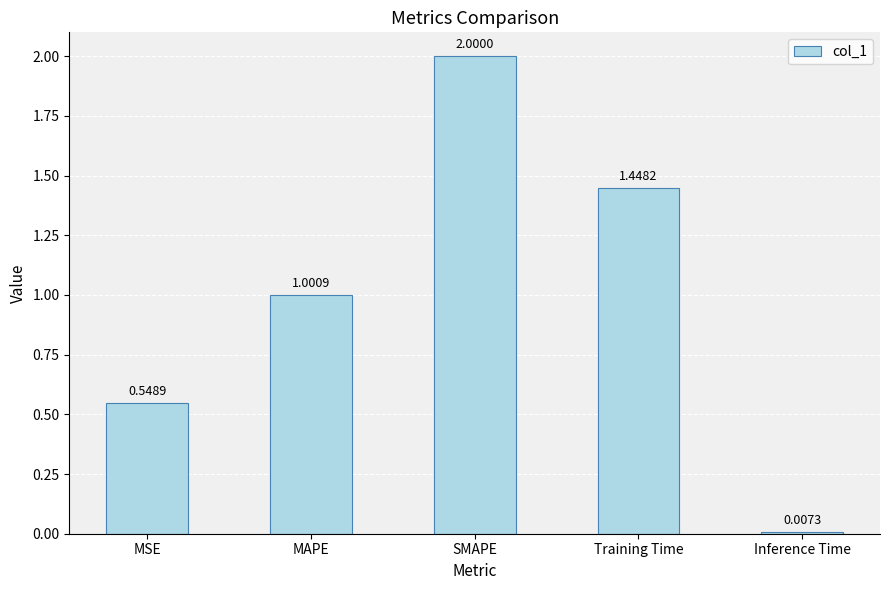

What is the change in value from MSE to Inference Time?

-0.5